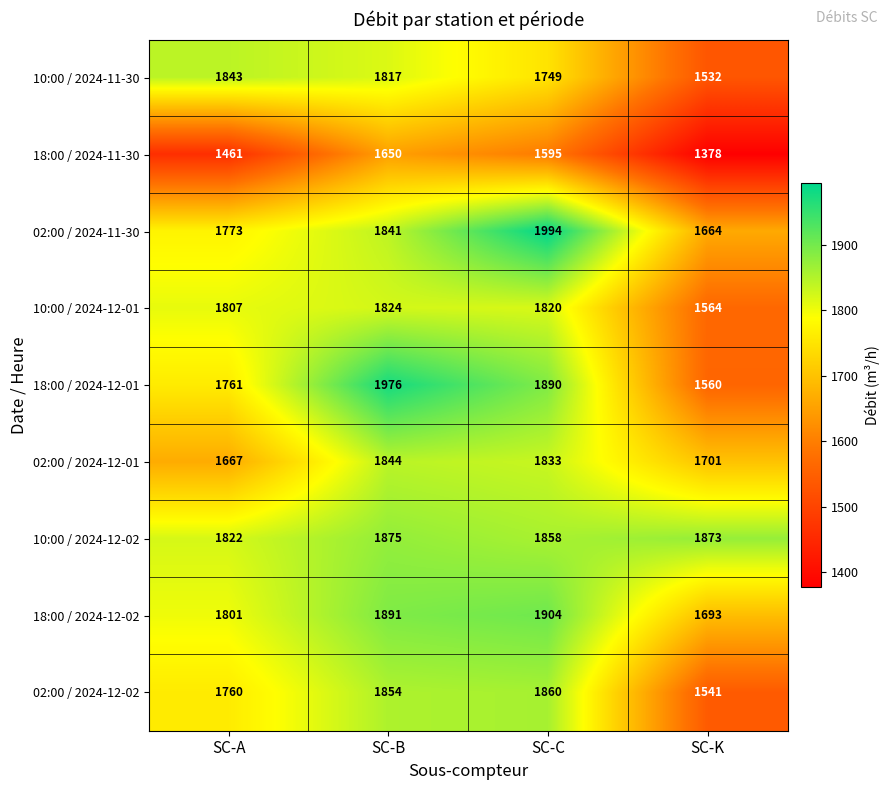

The value of 10:00 / 2024-11-30 at SC-K is 2428. True or false?

False